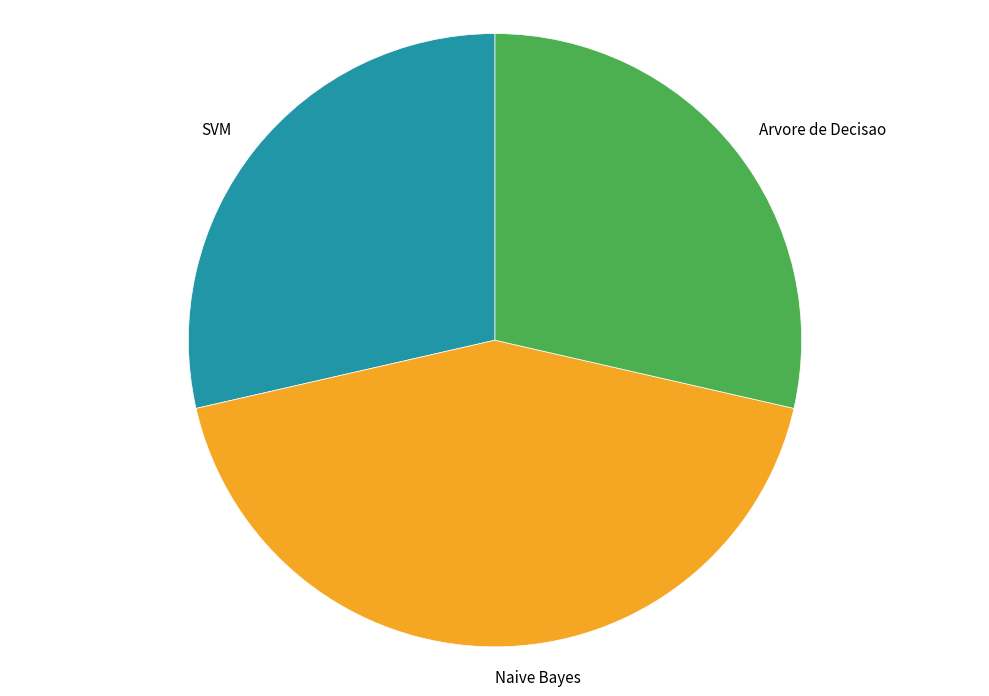

Is the sum of SVM and Arvore de Decisao greater than half?

Yes